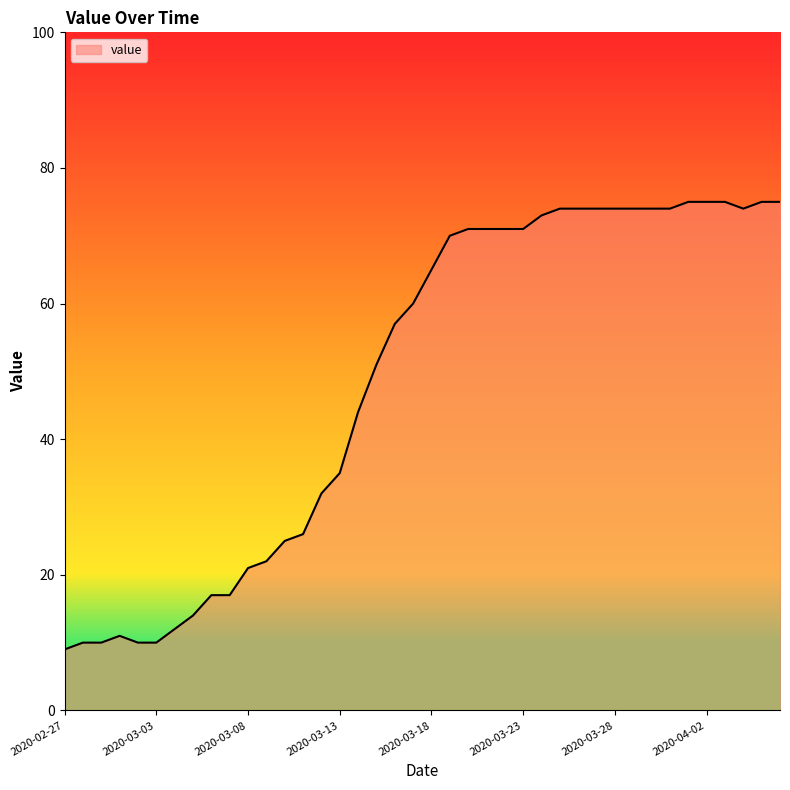

What is the minimum value shown in the chart?

9